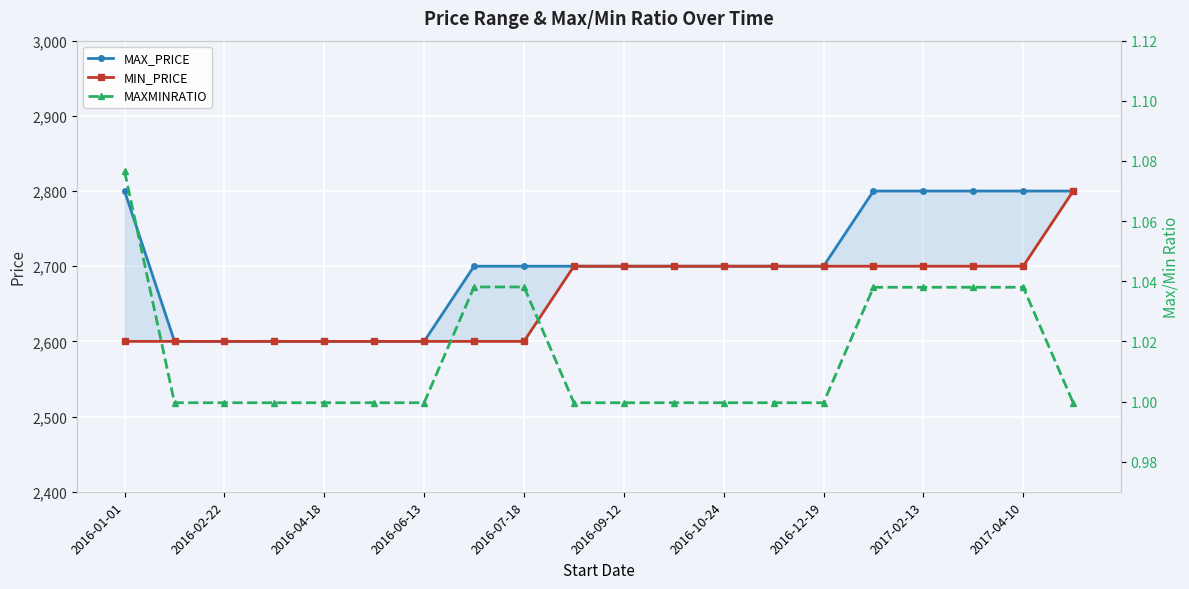

What is the minimum value shown in the chart?

1.0